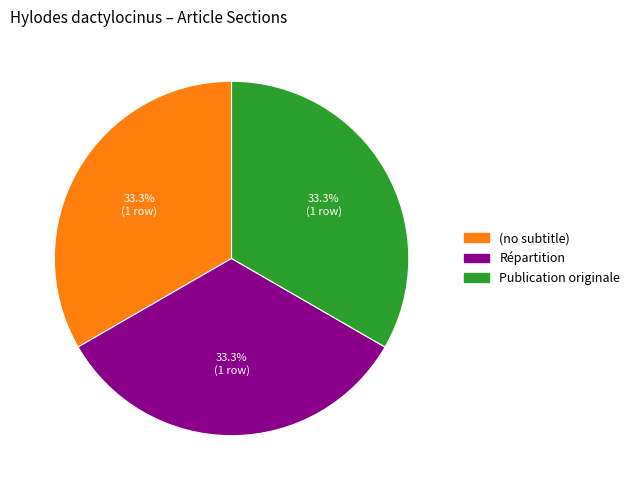

The Publication originale slice represents 57% of the pie. True or false?

False